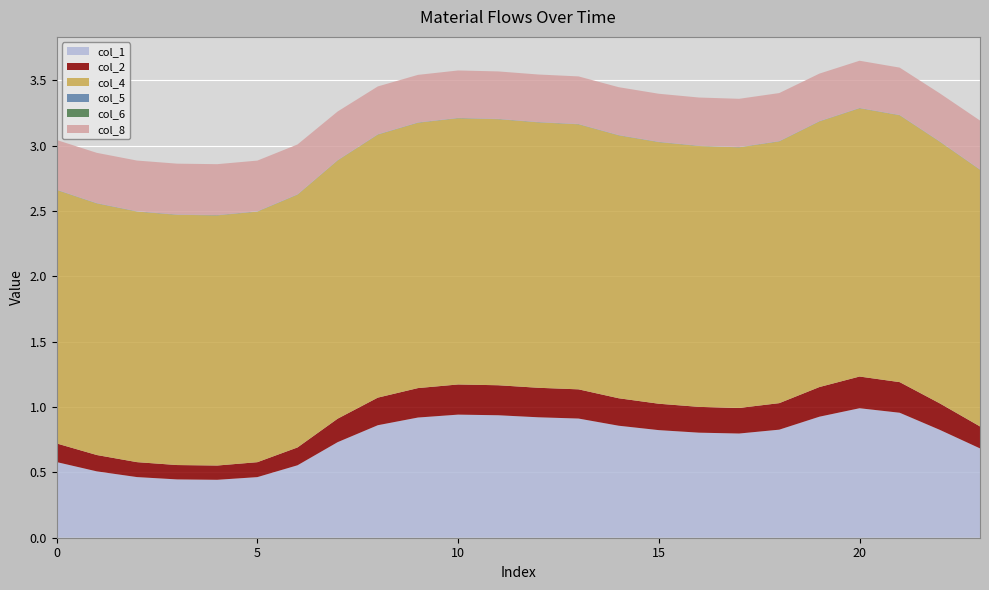

Reading left to right, list all the values displayed in this chart.

col_1: 0=0.6	1=0.5	2=0.5	3=0.4	4=0.4	5=0.5	6=0.6	7=0.7	8=0.9	9=0.9	10=0.9	11=0.9	12=0.9	13=0.9	14=0.9	15=0.8	16=0.8	17=0.8	18=0.8	19=0.9	20=1.0	21=1.0	22=0.8	23=0.7
col_2: 0=0.1	1=0.1	2=0.1	3=0.1	4=0.1	5=0.1	6=0.1	7=0.2	8=0.2	9=0.2	10=0.2	11=0.2	12=0.2	13=0.2	14=0.2	15=0.2	16=0.2	17=0.2	18=0.2	19=0.2	20=0.2	21=0.2	22=0.2	23=0.2
col_4: 0=1.9	1=1.9	2=1.9	3=1.9	4=1.9	5=1.9	6=1.9	7=2.0	8=2.0	9=2.0	10=2.0	11=2.0	12=2.0	13=2.0	14=2.0	15=2.0	16=2.0	17=2.0	18=2.0	19=2.0	20=2.1	21=2.0	22=2.0	23=2.0
col_5: 0=0.0	1=0.0	2=0.0	3=0.0	4=0.0	5=0.0	6=0.0	7=0.0	8=0.0	9=0.0	10=0.0	11=0.0	12=0.0	13=0.0	14=0.0	15=0.0	16=0.0	17=0.0	18=0.0	19=0.0	20=0.0	21=0.0	22=0.0	23=0.0
col_6: 0=0.0	1=0.0	2=0.0	3=0.0	4=0.0	5=0.0	6=0.0	7=0.0	8=0.0	9=0.0	10=0.0	11=0.0	12=0.0	13=0.0	14=0.0	15=0.0	16=0.0	17=0.0	18=0.0	19=0.0	20=0.0	21=0.0	22=0.0	23=0.0
col_8: 0=0.4	1=0.4	2=0.4	3=0.4	4=0.4	5=0.4	6=0.4	7=0.4	8=0.4	9=0.4	10=0.4	11=0.4	12=0.4	13=0.4	14=0.4	15=0.4	16=0.4	17=0.4	18=0.4	19=0.4	20=0.4	21=0.4	22=0.4	23=0.4